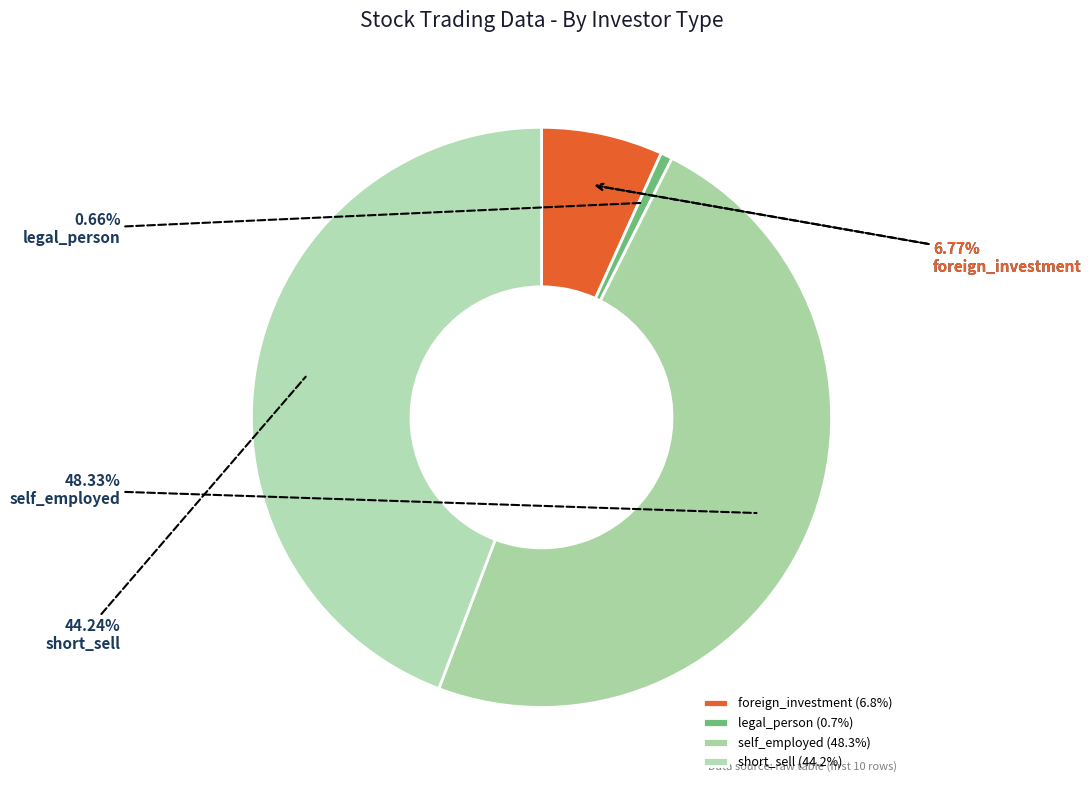

Is Row 5 the majority of the pie?

No